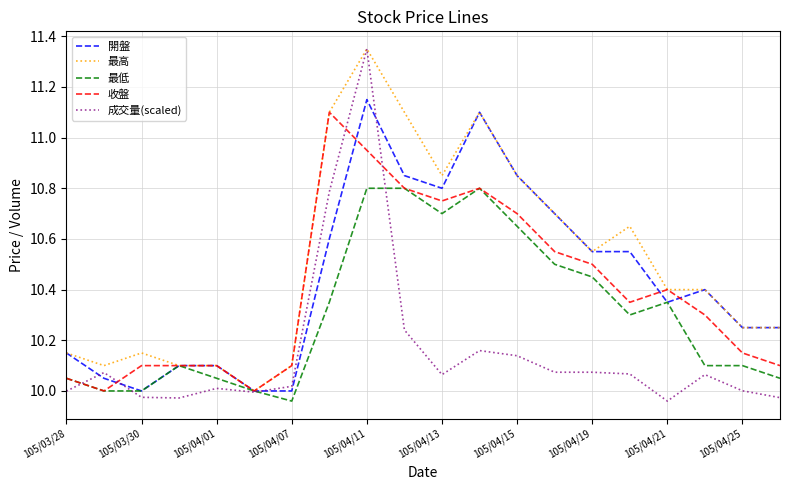

Which series has the largest range (max minus min)?

成交量(scaled)